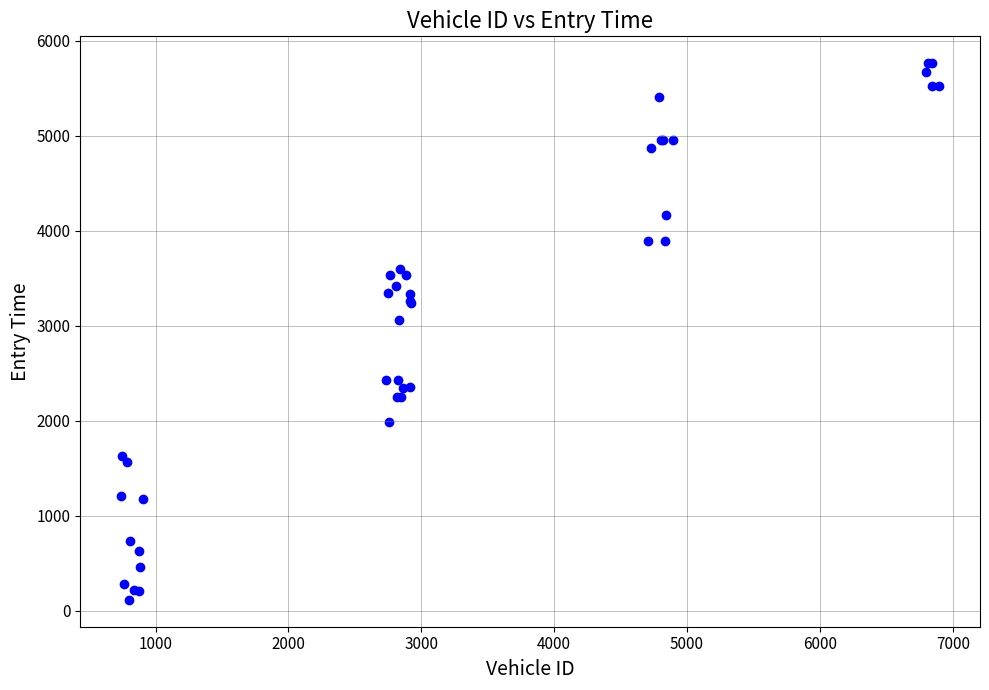

What Y value in the scatter plot is closest to 2940?

3064.0